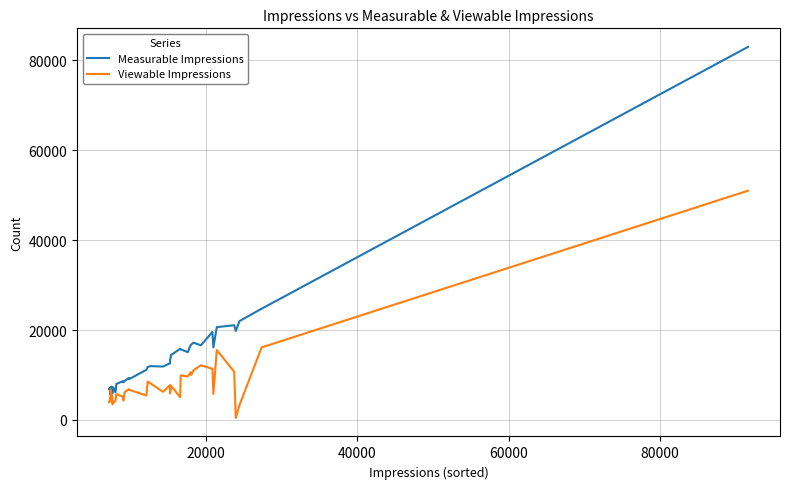

List the series in order of their overall mean, highest first.

Measurable Impressions, Viewable Impressions